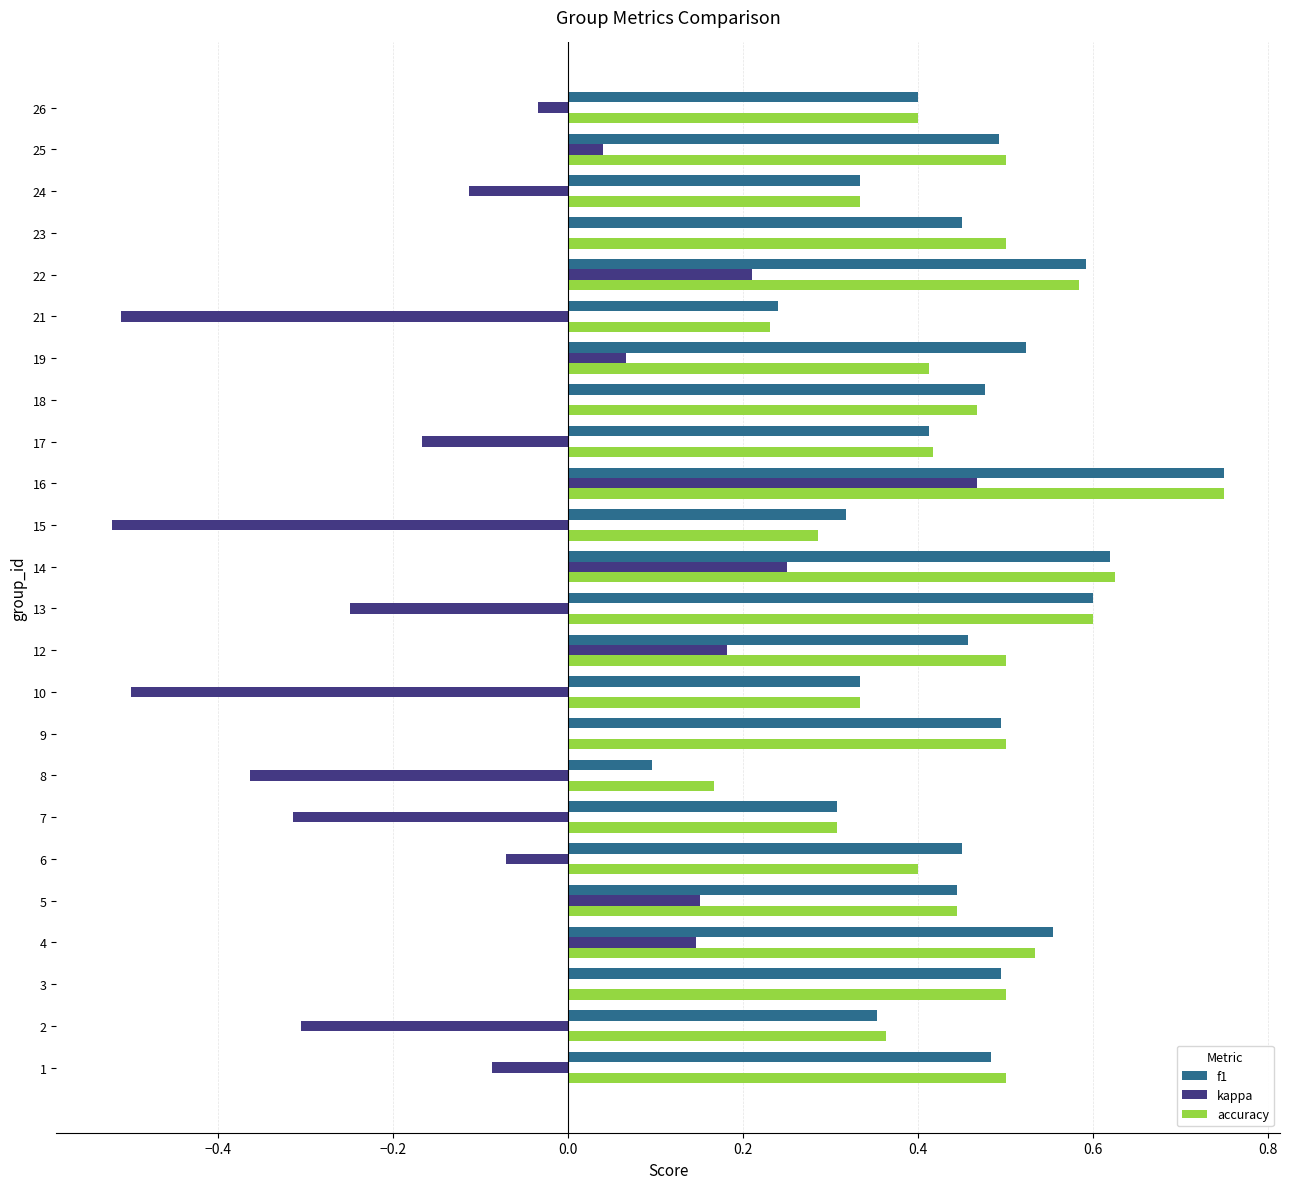

What is the sum of all f1 values?

10.7